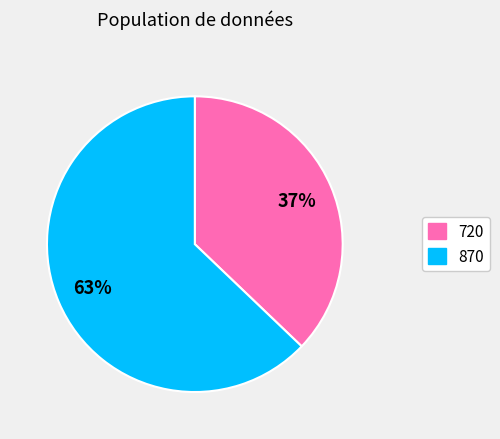

The 870 slice represents 63% of the pie. True or false?

True